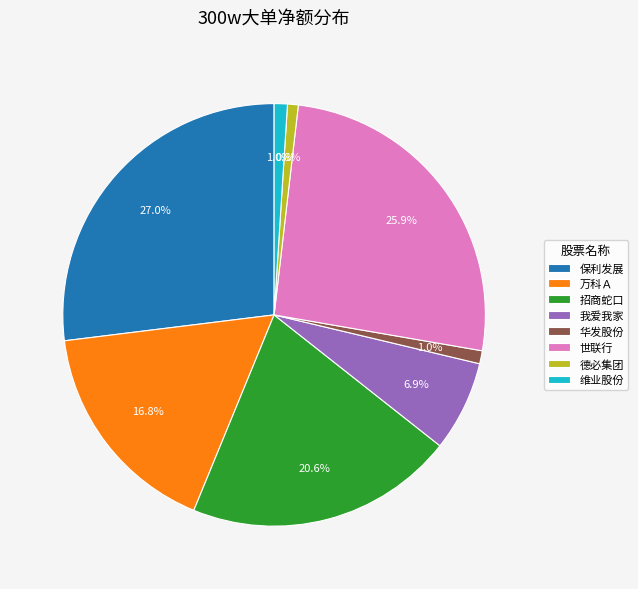

How much of the chart is everything except 华发股份?

99.0%